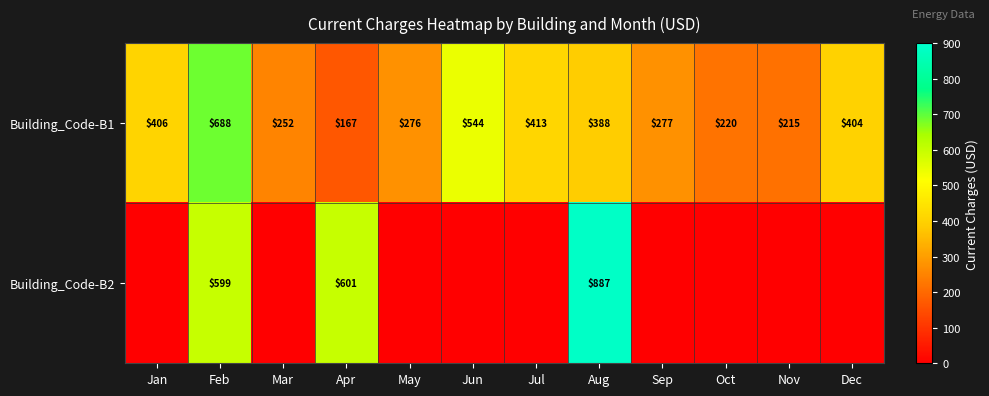

Which category has the highest value in the Building_Code-B1 series?

Feb